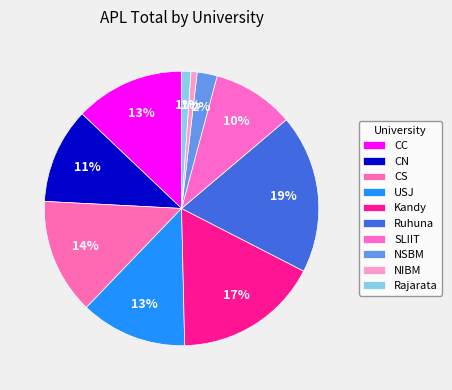

Is the sum of Ruhuna and CC greater than half?

No